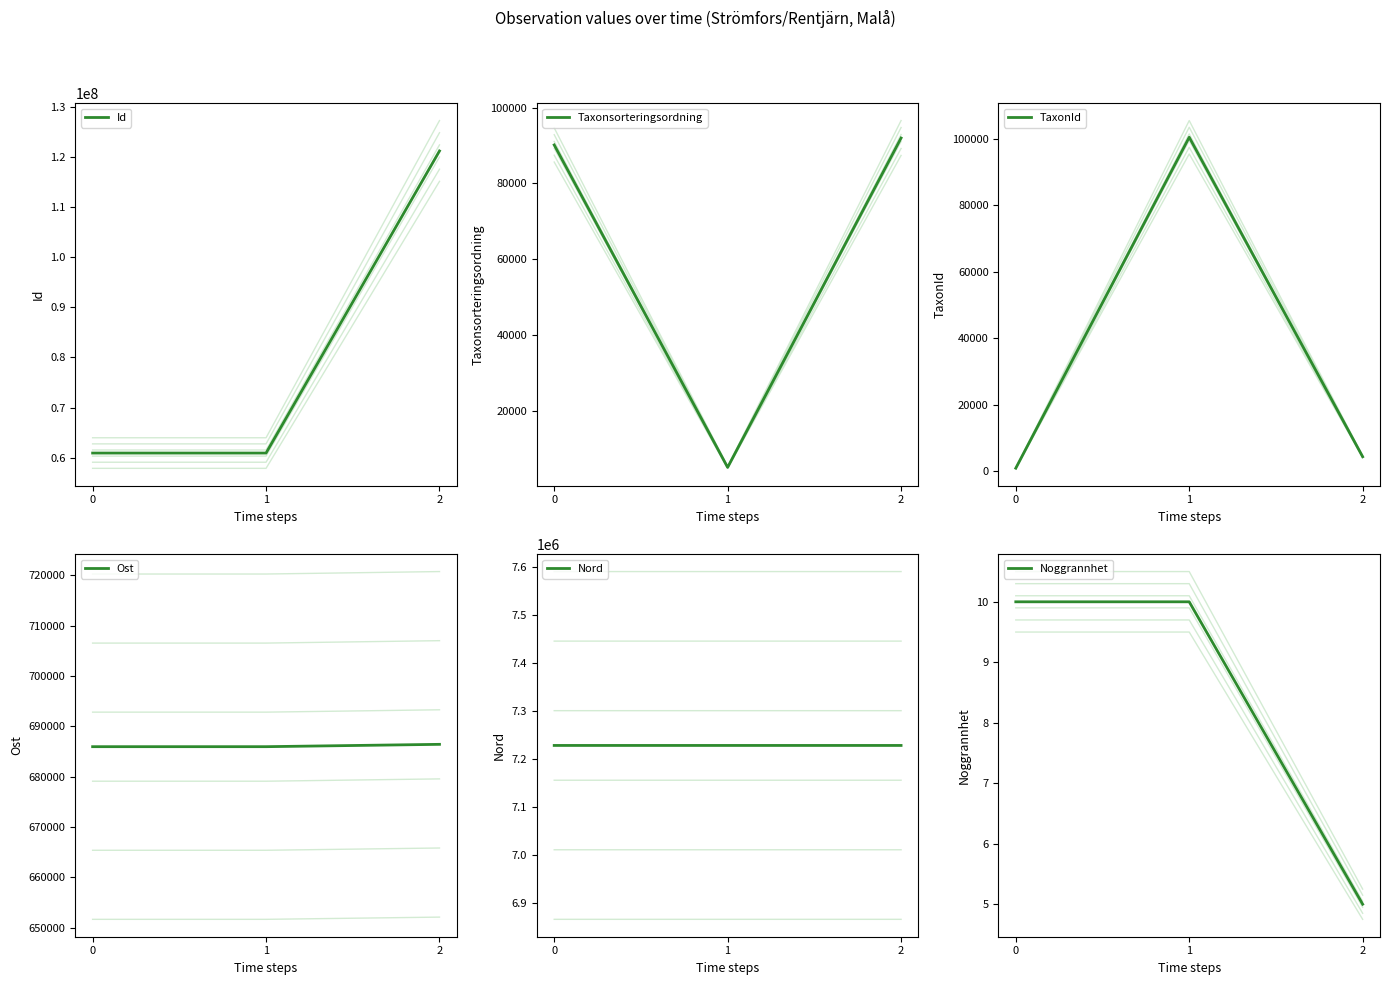

The Noggrannhet series shows 10.0 at 1. True or false?

True